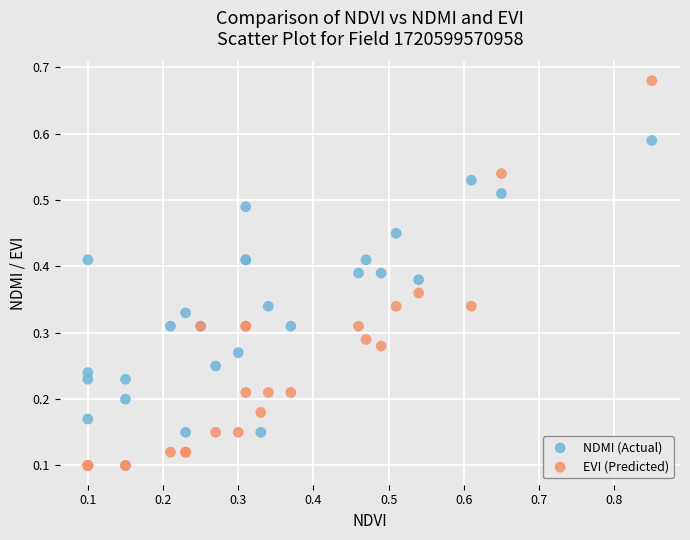

Which series has the largest Y range (max minus min)?

EVI (Predicted)